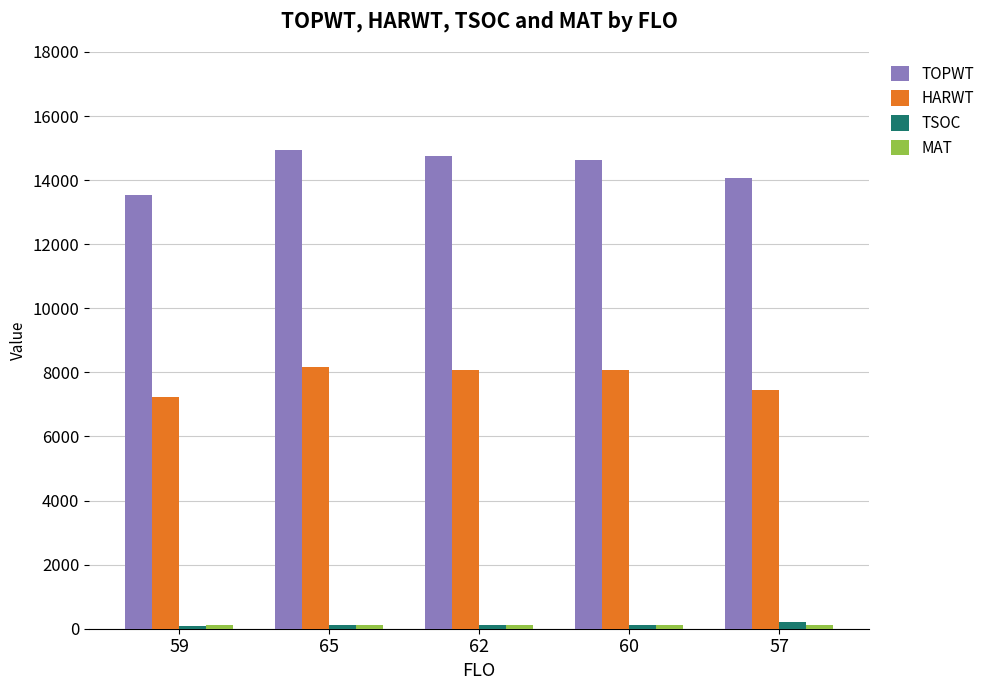

How many data points does each series have?

5